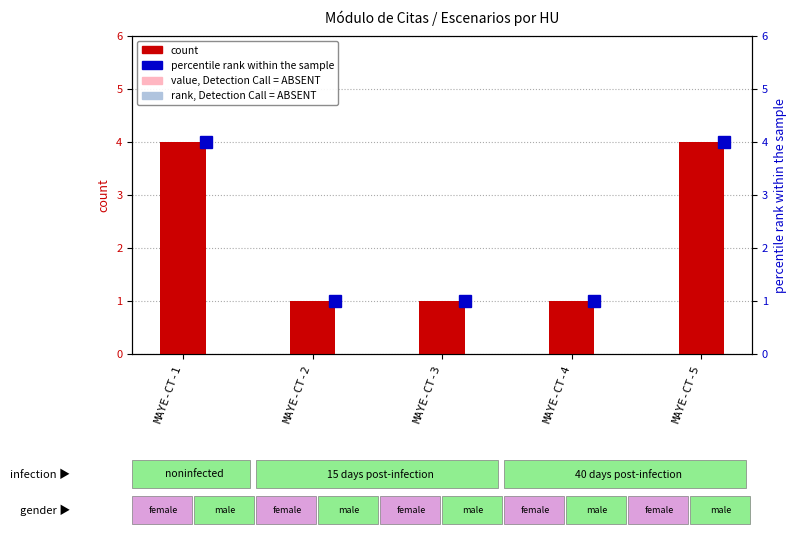

Is the value of count at MAYE-CT-4 greater than the value of percentile rank within the sample at MAYE-CT-1?

No